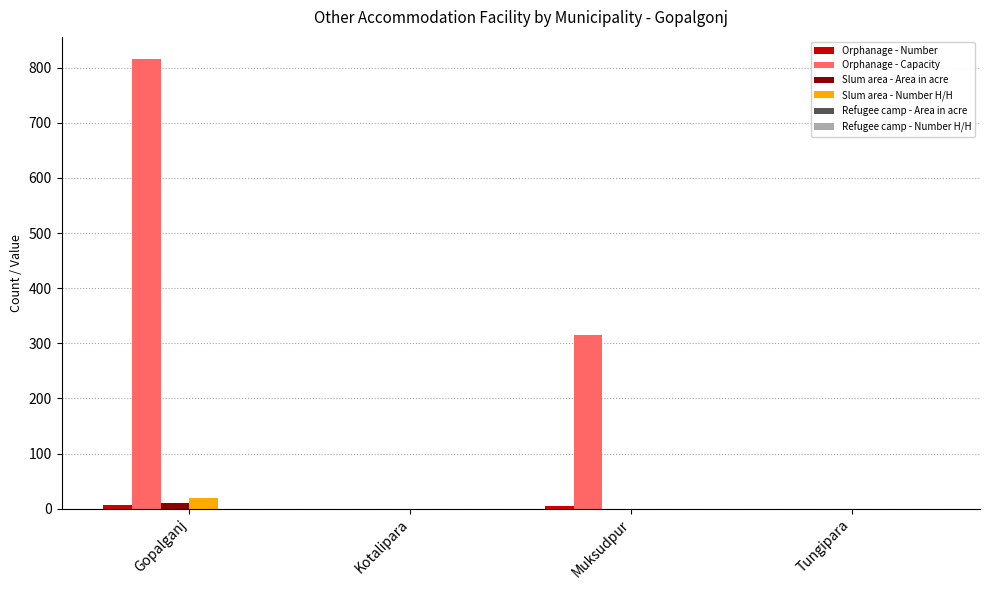

How many distinct data groups are displayed?

4